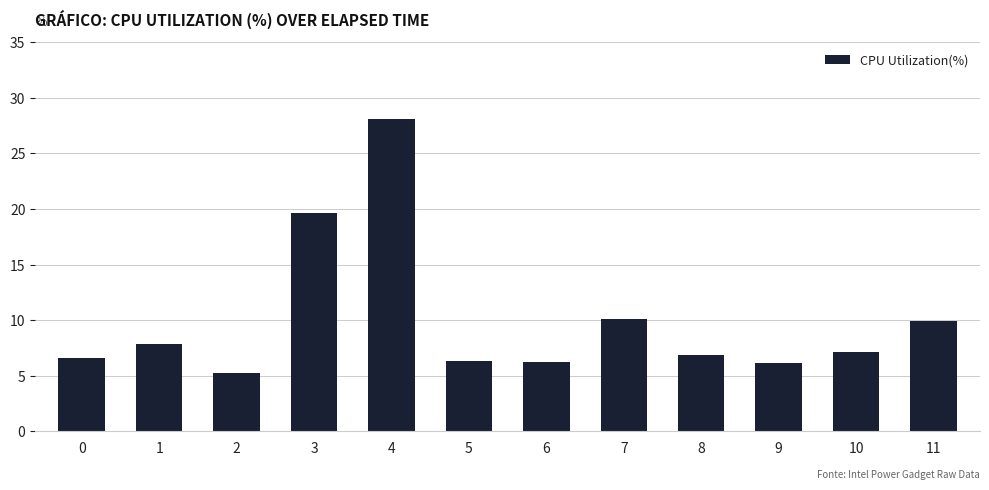

Which label corresponds to the largest value in the chart?

4